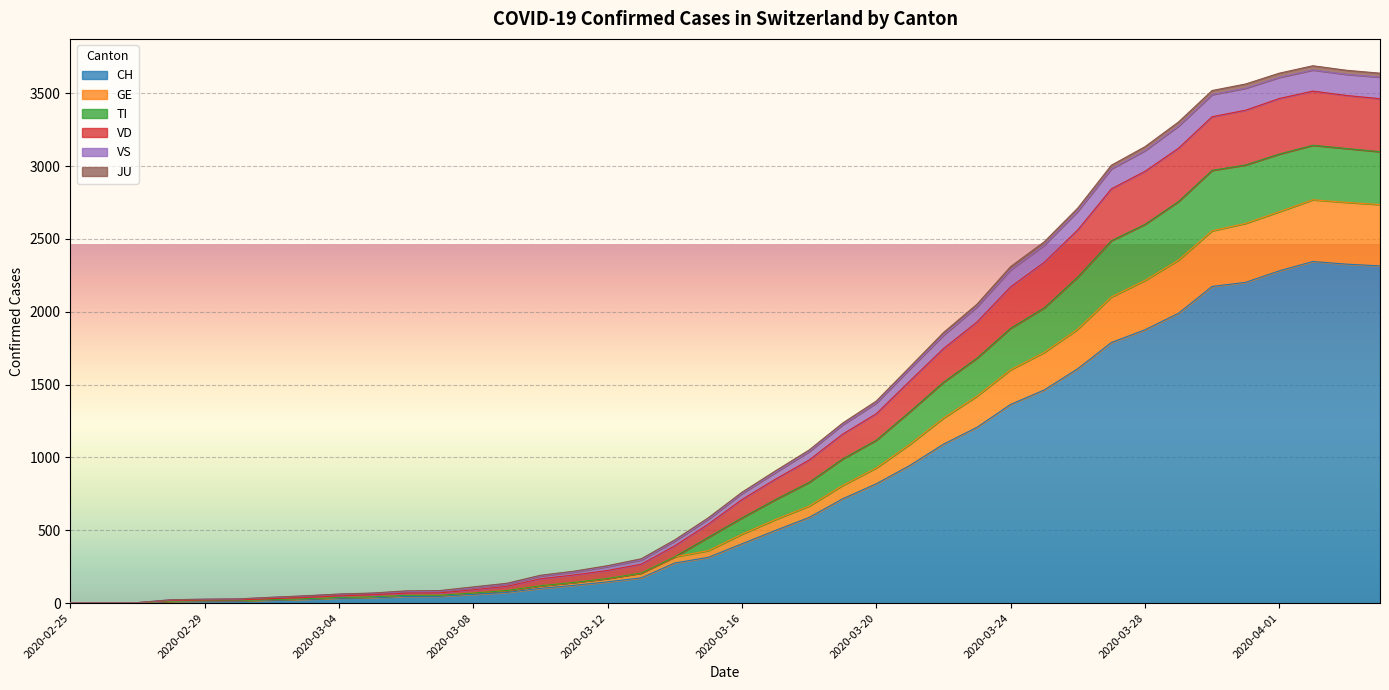

True or false: VS and CH intersect in this chart.

False